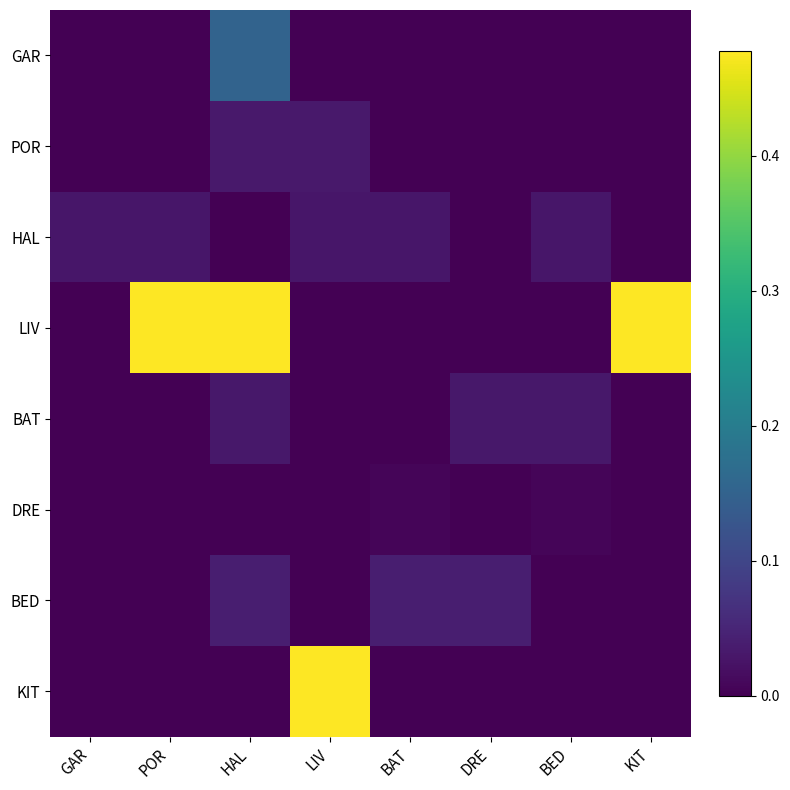

Reading left to right, list all the values displayed in this chart.

GAR: GAR=0.0	POR=0.0	HAL=0.2	LIV=0.0	BAT=0.0	DRE=0.0	BED=0.0	KIT=0.0
POR: GAR=0.0	POR=0.0	HAL=0.0	LIV=0.0	BAT=0.0	DRE=0.0	BED=0.0	KIT=0.0
HAL: GAR=0.0	POR=0.0	HAL=0.0	LIV=0.0	BAT=0.0	DRE=0.0	BED=0.0	KIT=0.0
LIV: GAR=0.0	POR=0.5	HAL=0.5	LIV=0.0	BAT=0.0	DRE=0.0	BED=0.0	KIT=0.5
BAT: GAR=0.0	POR=0.0	HAL=0.0	LIV=0.0	BAT=0.0	DRE=0.0	BED=0.0	KIT=0.0
DRE: GAR=0.0	POR=0.0	HAL=0.0	LIV=0.0	BAT=0.0	DRE=0.0	BED=0.0	KIT=0.0
BED: GAR=0.0	POR=0.0	HAL=0.0	LIV=0.0	BAT=0.0	DRE=0.0	BED=0.0	KIT=0.0
KIT: GAR=0.0	POR=0.0	HAL=0.0	LIV=0.5	BAT=0.0	DRE=0.0	BED=0.0	KIT=0.0